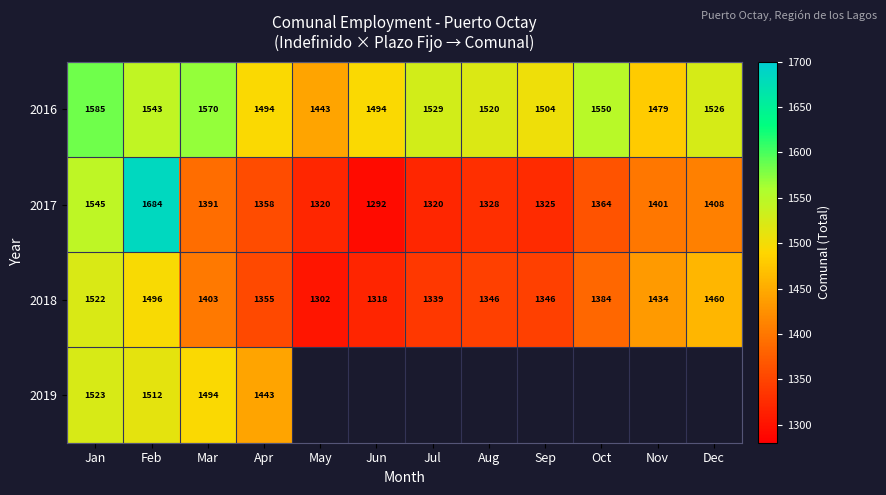

At which label does 2017 first exceed 1364?

Jan